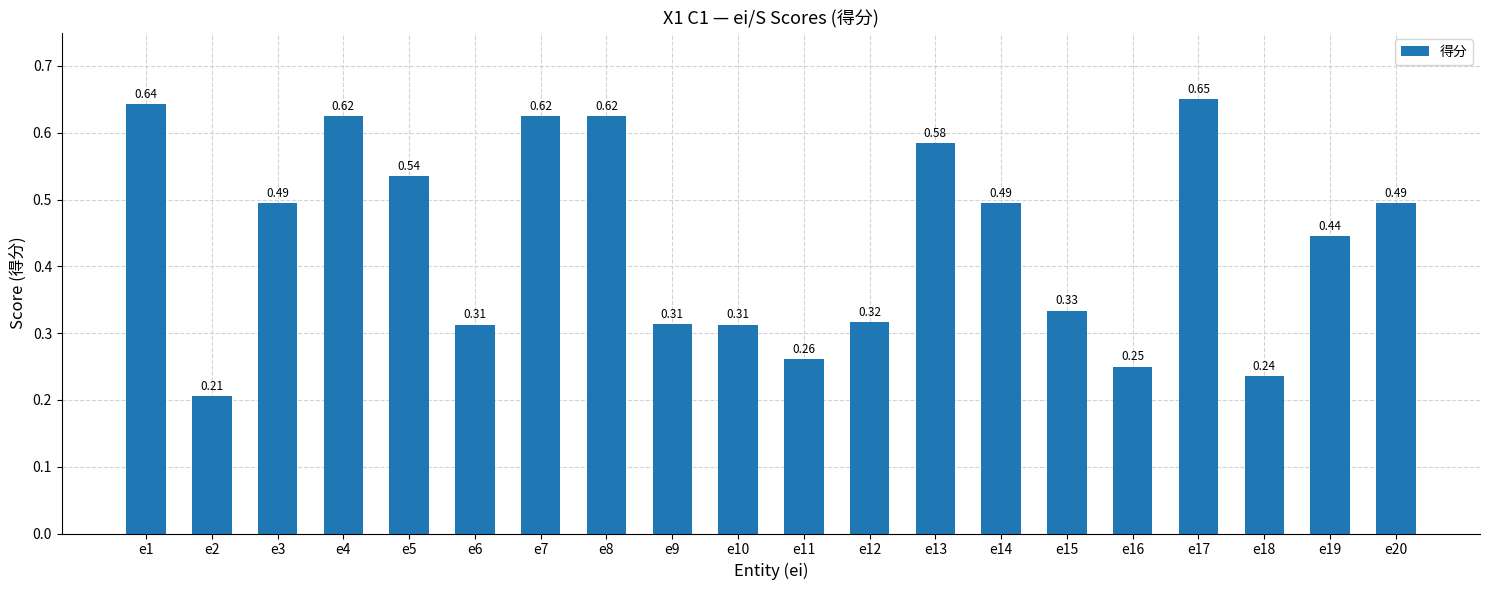

What is the change in value from e2 to e19?

+0.2